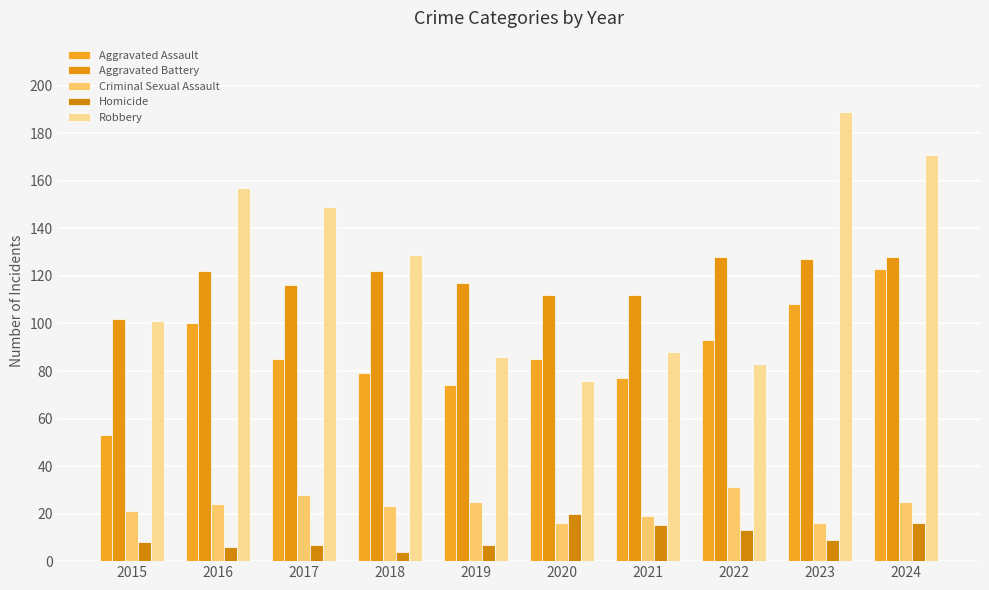

Does the chart contain stacked bars?

No